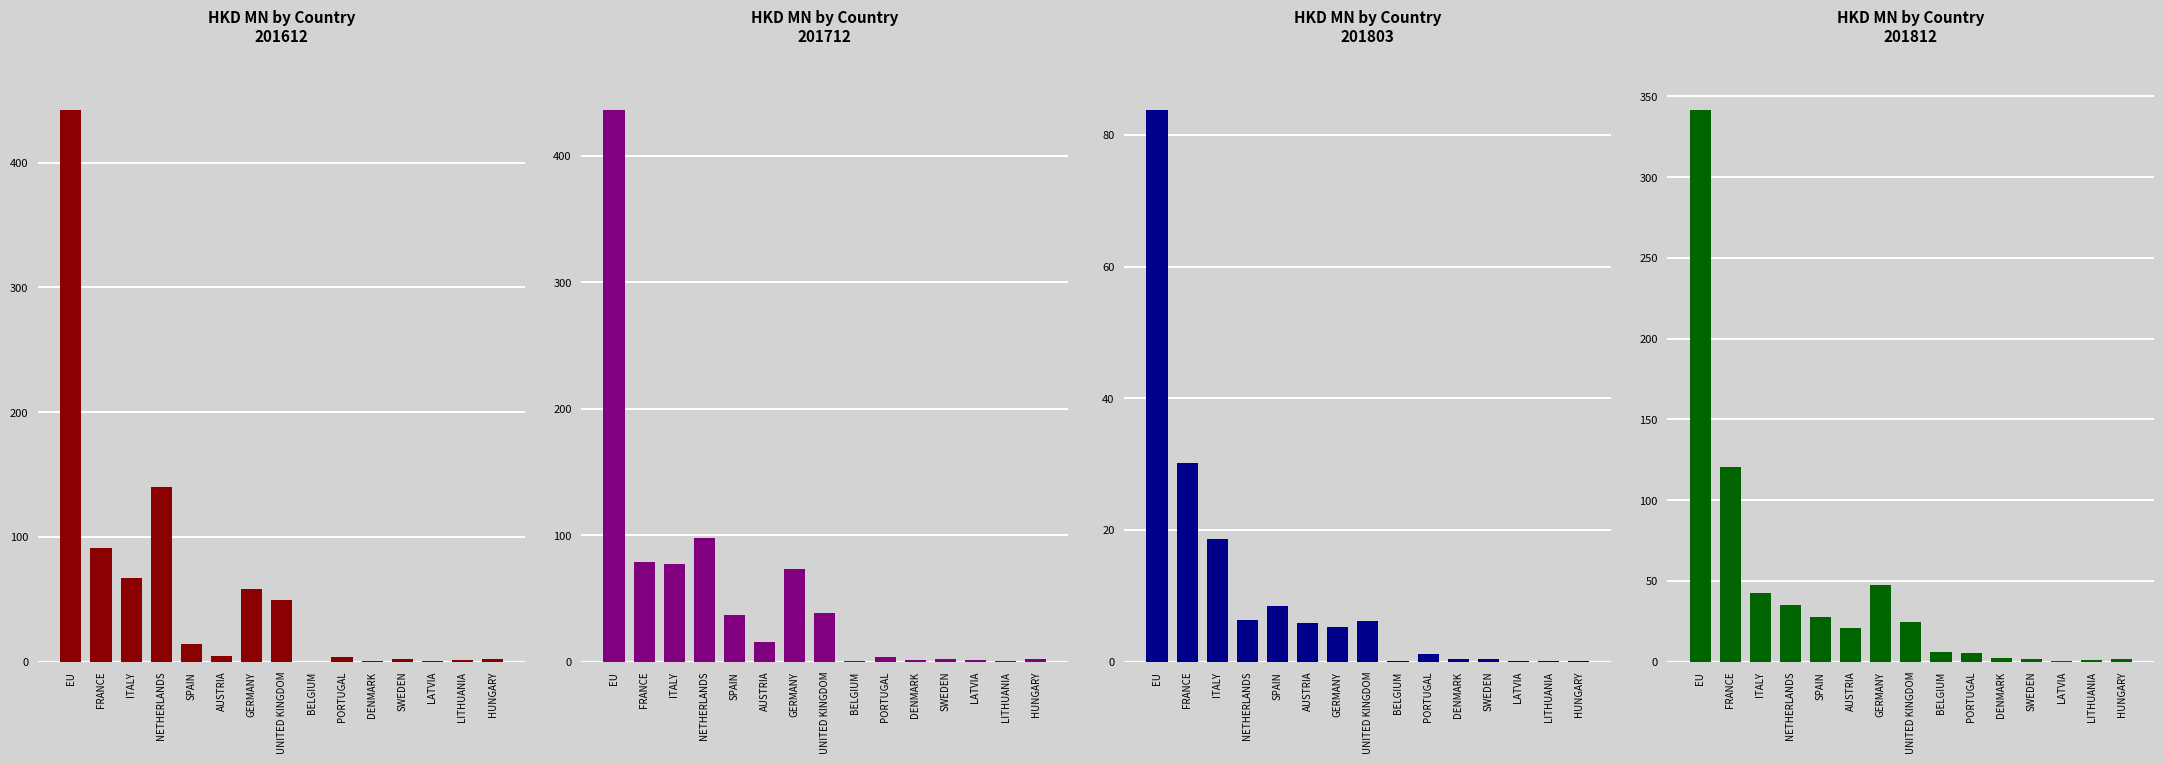

Which series changed the most between DENMARK and LITHUANIA?

201812